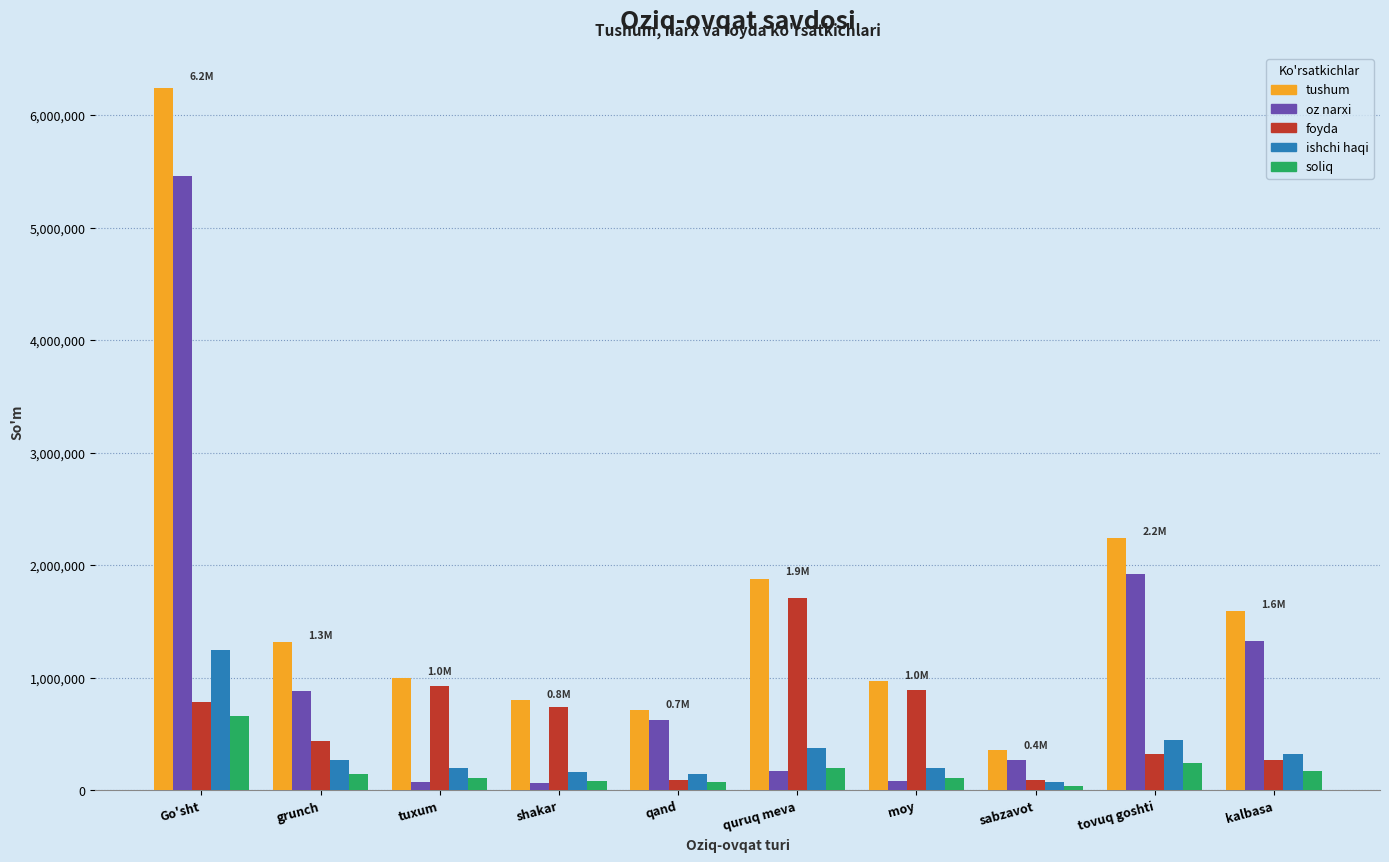

Which category has the highest value in the tushum series?

Go'sht